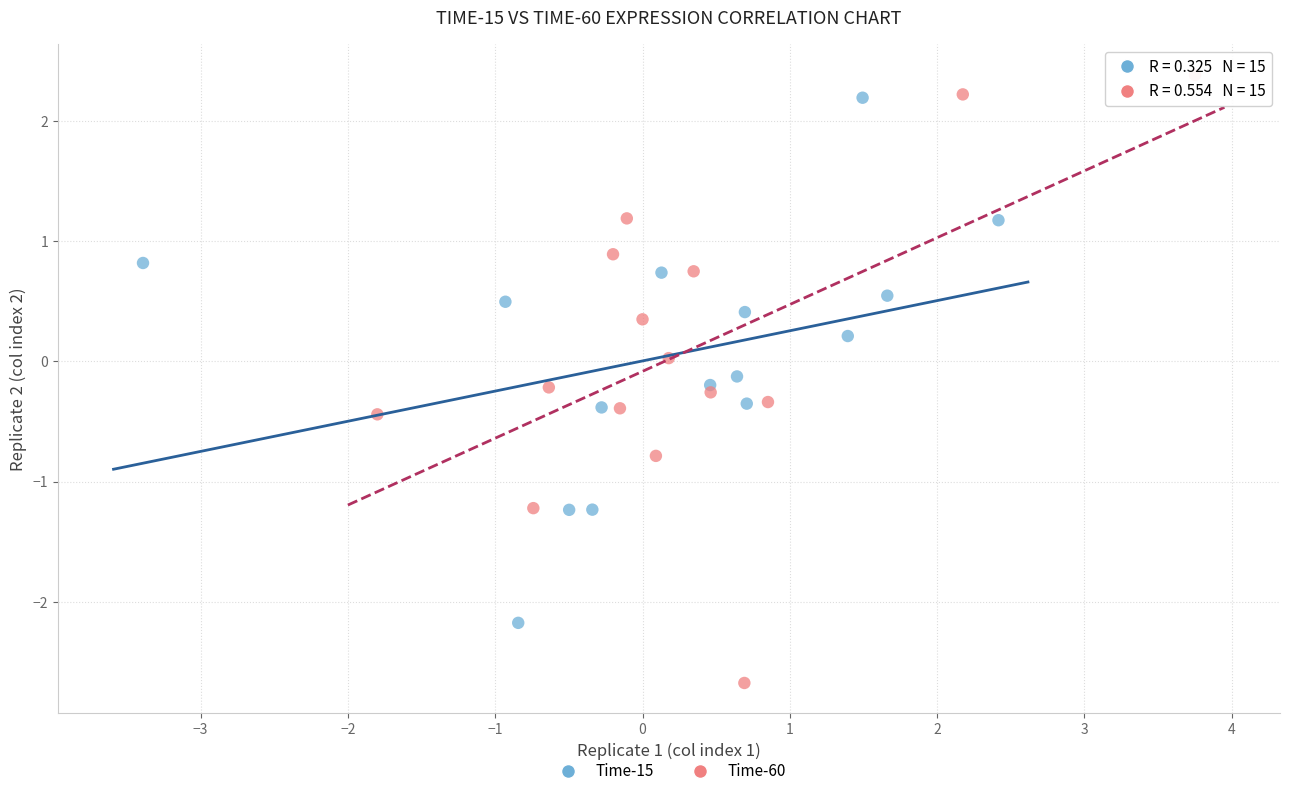

What are all the series names shown in the legend?

Time-15, Time-60